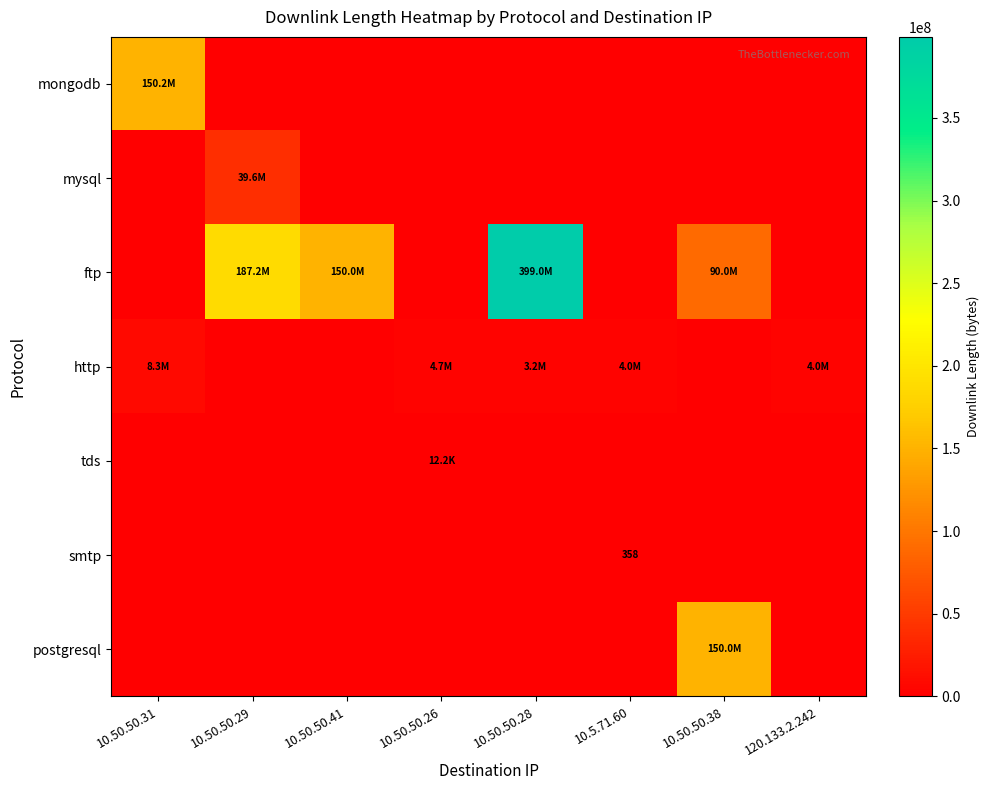

Rank the series at 10.50.50.41 from highest to lowest value.

ftp, mongodb, mysql, http, tds, smtp, postgresql